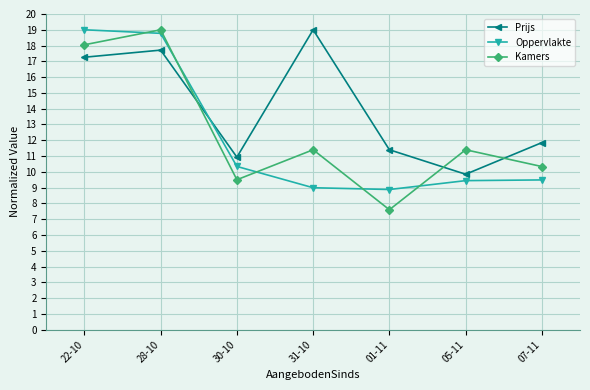

True or false: Oppervlakte and Prijs intersect in this chart.

True